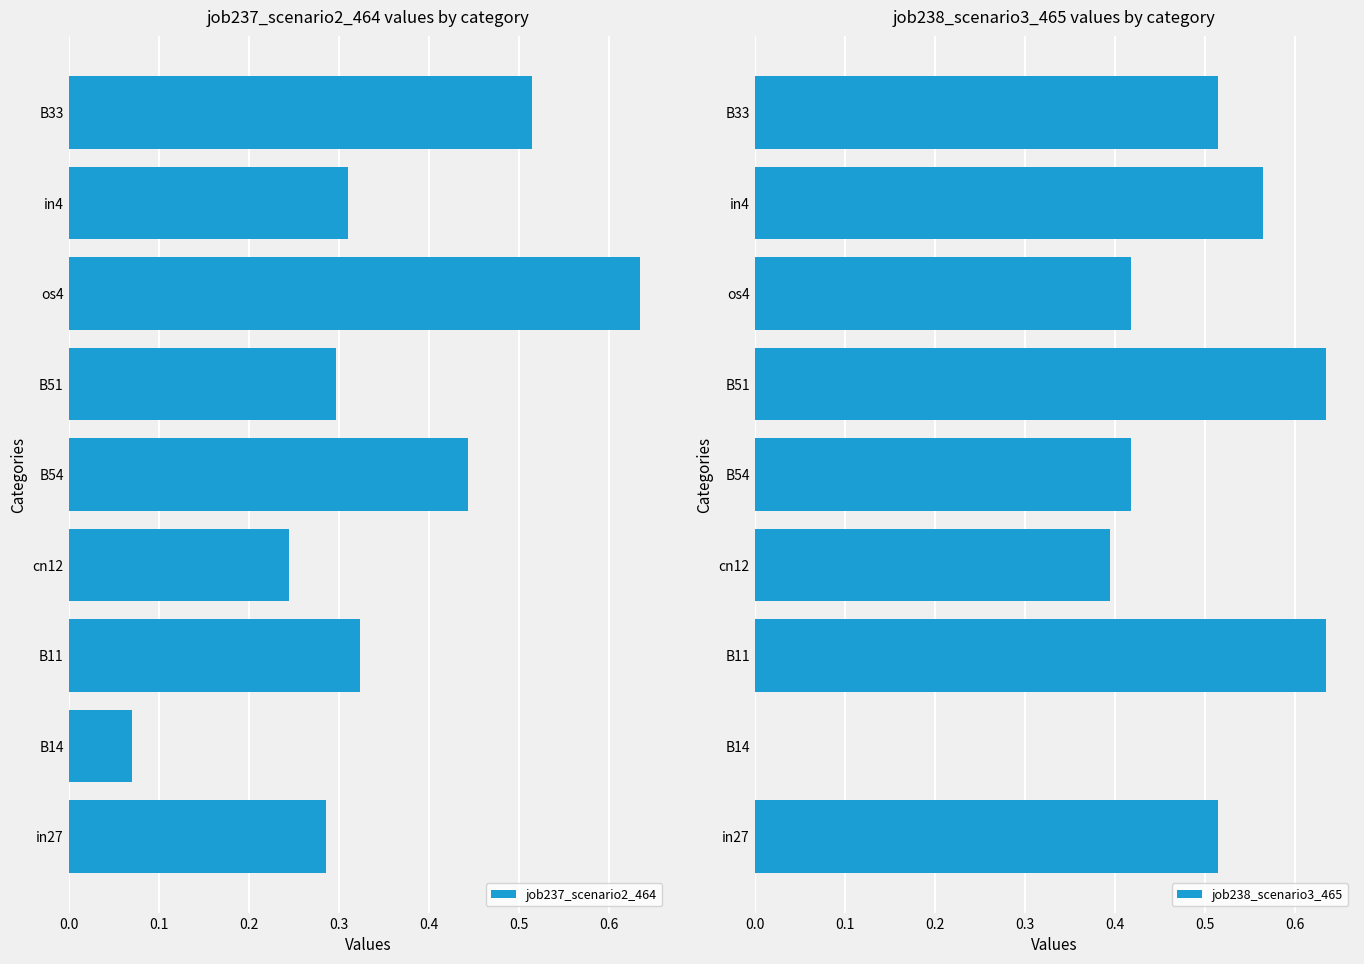

The job237_scenario2_464 series shows 0.0 at B14. True or false?

False